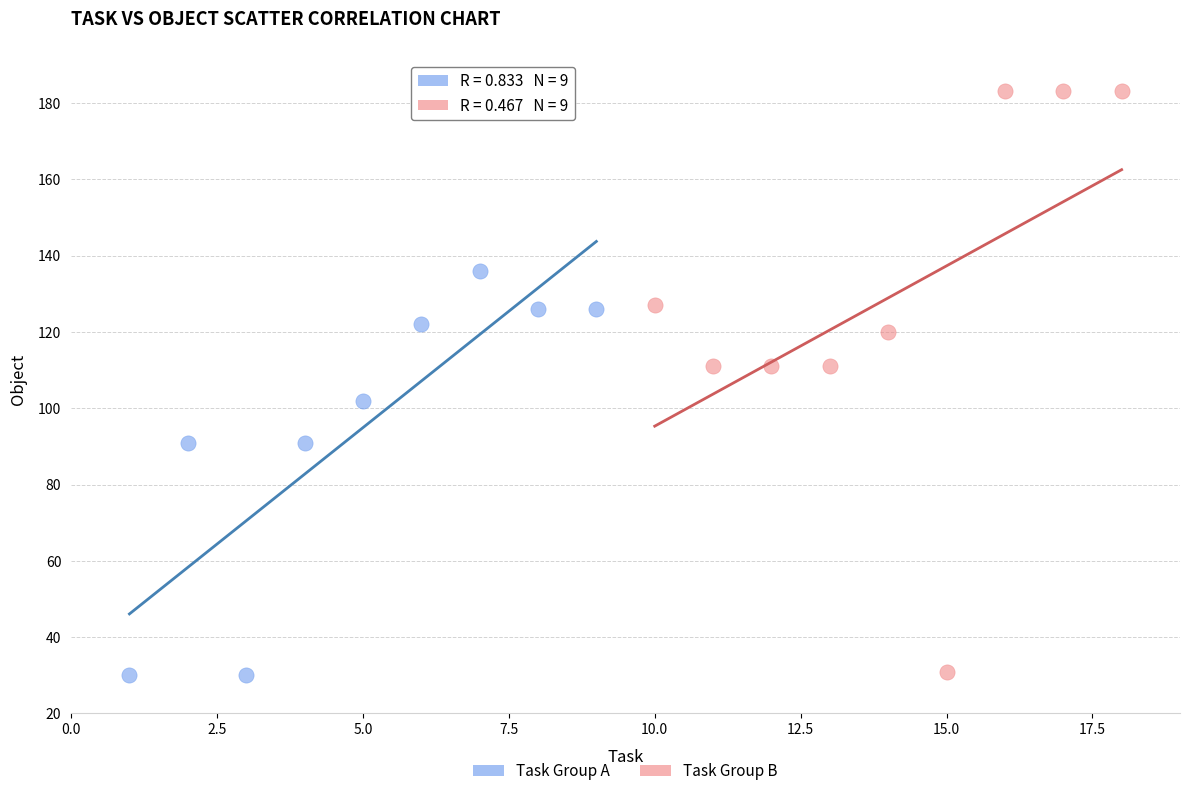

Which series reaches the maximum Y coordinate?

Task Group B